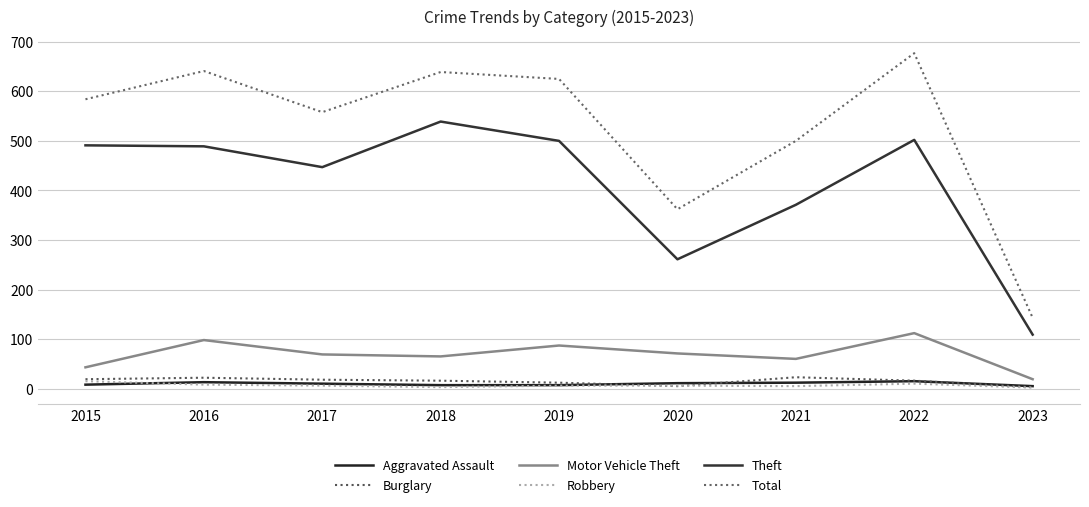

What is the maximum value for Aggravated Assault?

15